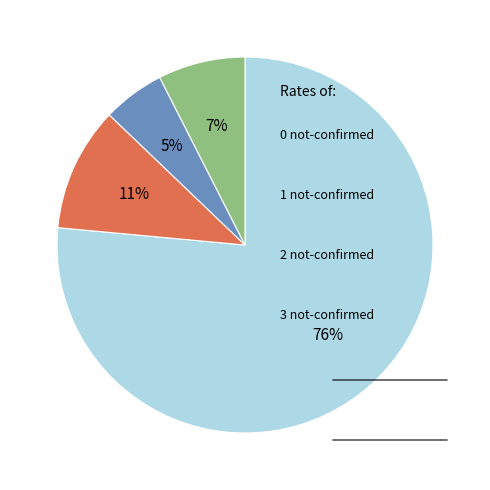

Is there a majority slice in this chart?

Yes